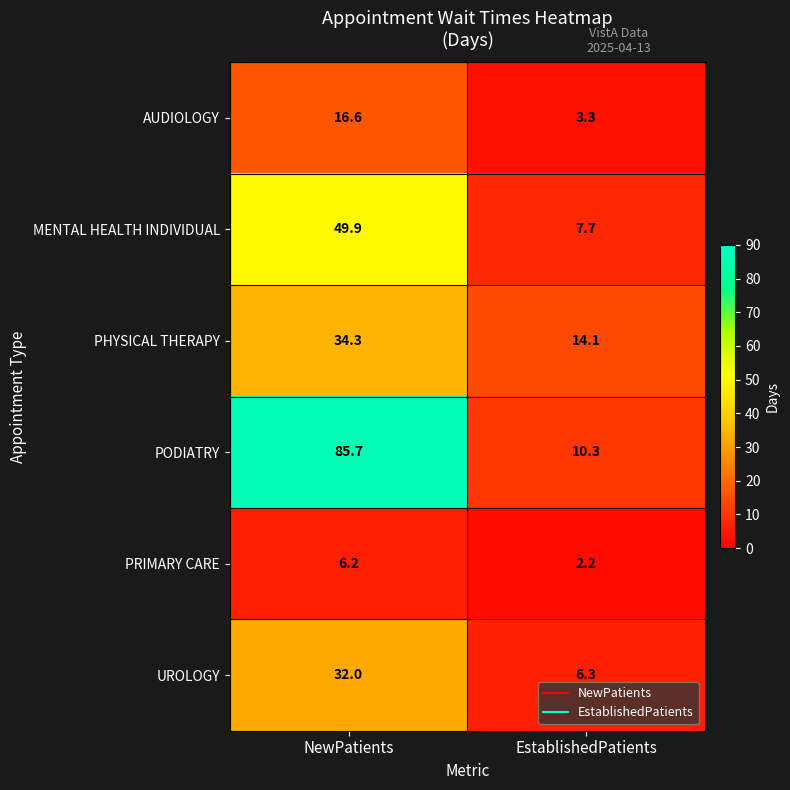

Reading left to right, extract all data points from this chart.

AUDIOLOGY: NewPatients=16.6	EstablishedPatients=3.3
MENTAL HEALTH INDIVIDUAL: NewPatients=49.9	EstablishedPatients=7.7
PHYSICAL THERAPY: NewPatients=34.3	EstablishedPatients=14.1
PODIATRY: NewPatients=85.7	EstablishedPatients=10.3
PRIMARY CARE: NewPatients=6.2	EstablishedPatients=2.2
UROLOGY: NewPatients=32.0	EstablishedPatients=6.3